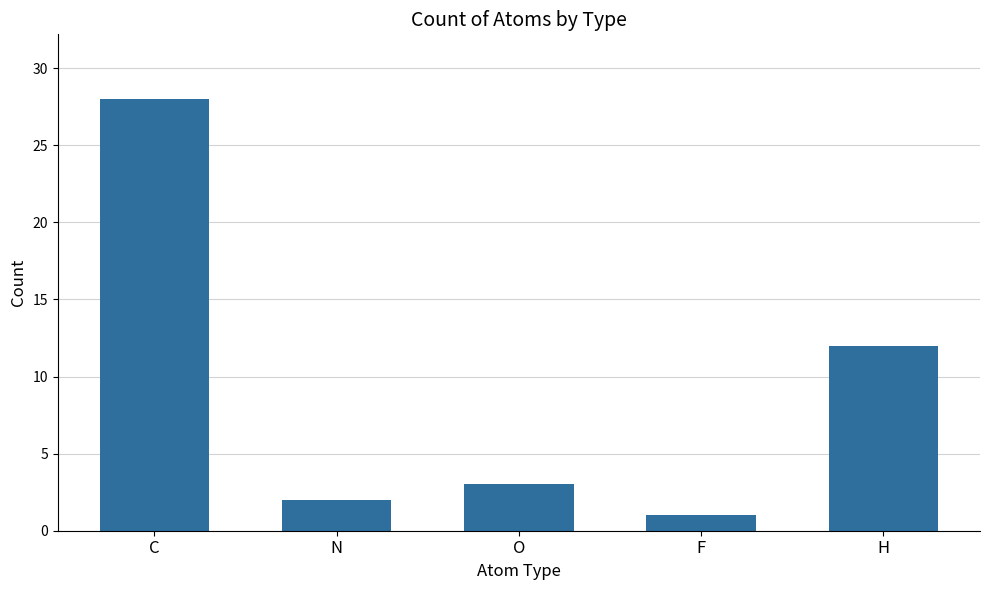

What is the maximum value shown in the chart?

28